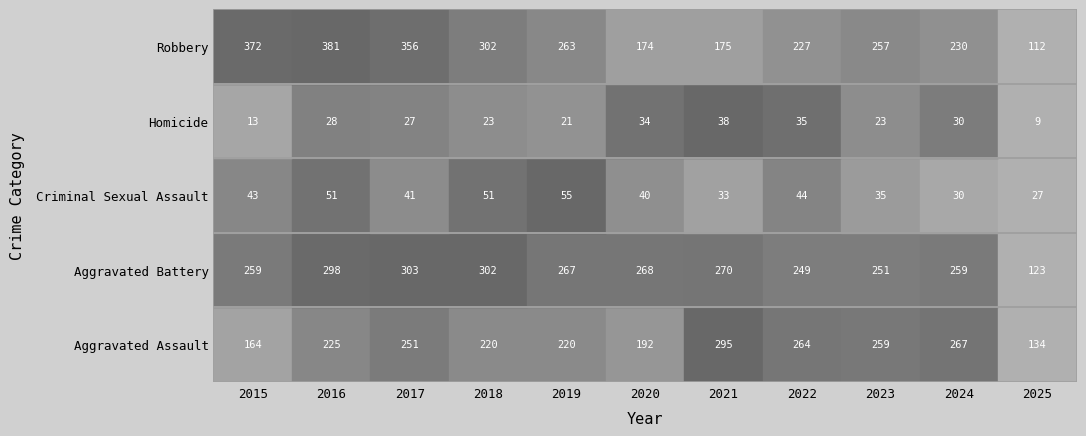

Reading left to right, list all the values displayed in this chart.

Aggravated Assault: 2015=164	2016=225	2017=251	2018=220	2019=220	2020=192	2021=295	2022=264	2023=259	2024=267	2025=134
Aggravated Battery: 2015=259	2016=298	2017=303	2018=302	2019=267	2020=268	2021=270	2022=249	2023=251	2024=259	2025=123
Criminal Sexual Assault: 2015=43	2016=51	2017=41	2018=51	2019=55	2020=40	2021=33	2022=44	2023=35	2024=30	2025=27
Homicide: 2015=13	2016=28	2017=27	2018=23	2019=21	2020=34	2021=38	2022=35	2023=23	2024=30	2025=9
Robbery: 2015=372	2016=381	2017=356	2018=302	2019=263	2020=174	2021=175	2022=227	2023=257	2024=230	2025=112